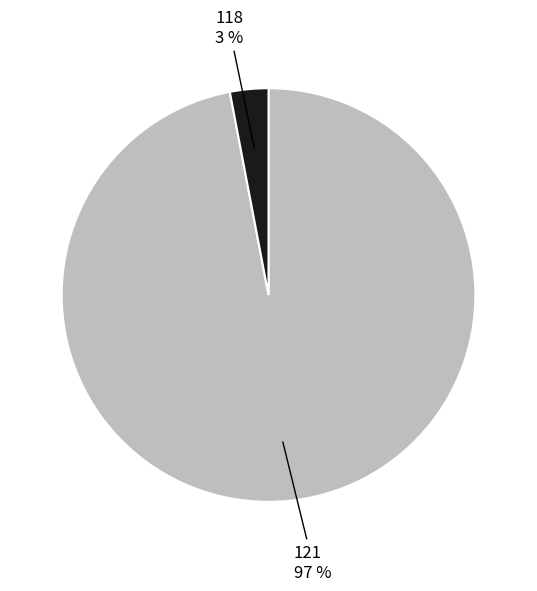

To the nearest percent, what is the difference between the largest and smallest slice percentages?

94%